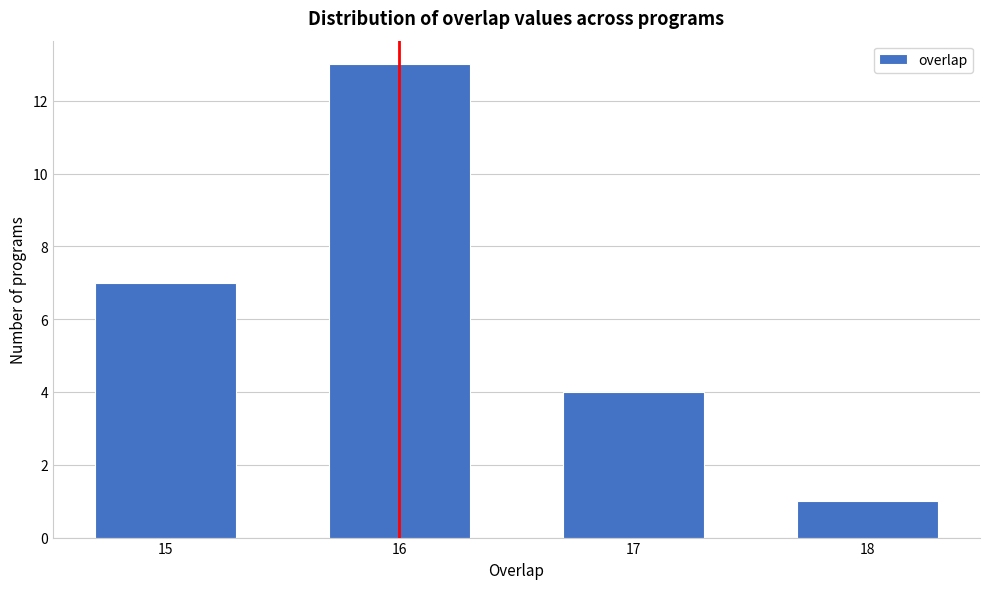

Reading left to right, extract all data points from this chart.

7	13	4	1